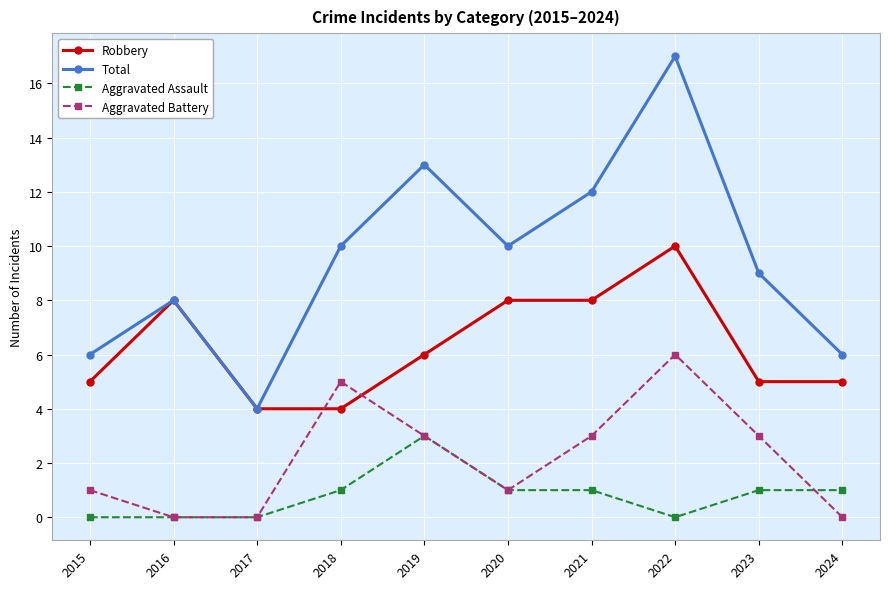

List the series in order of their peak value, lowest first.

Aggravated Assault, Aggravated Battery, Robbery, Total